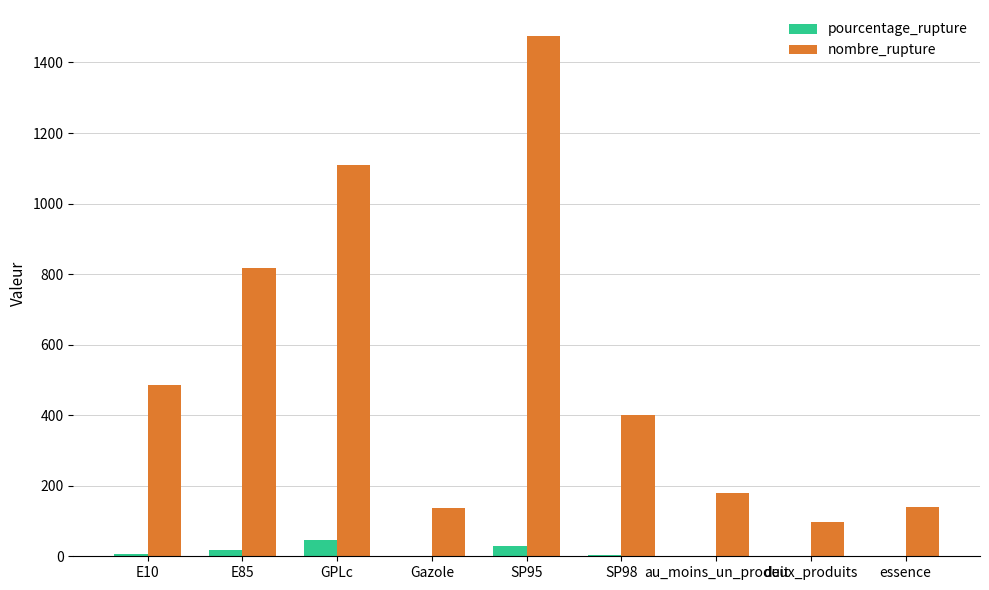

What is the sum of all nombre_rupture values?

4842.0